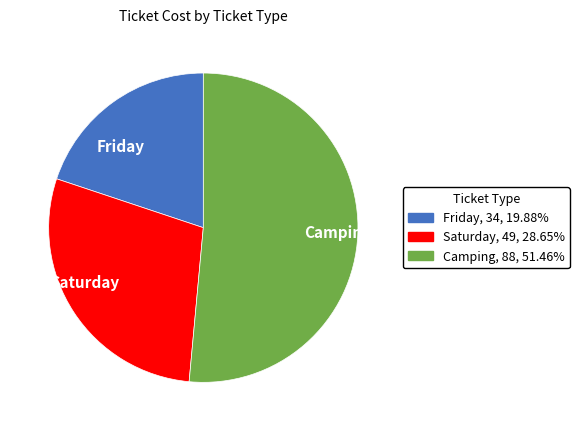

How many slices are in this pie chart?

3